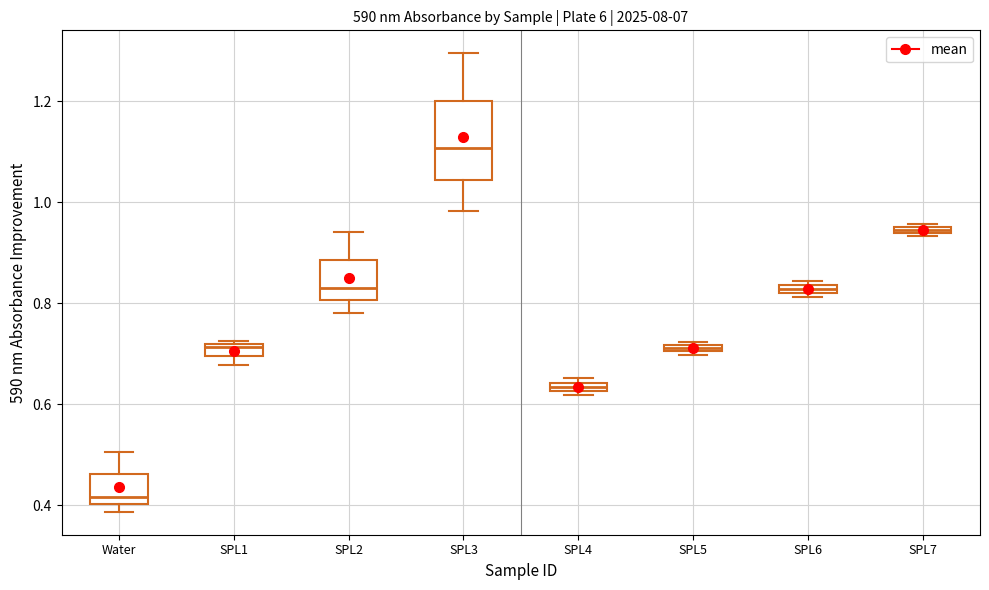

Which box has the highest median line?

SPL3